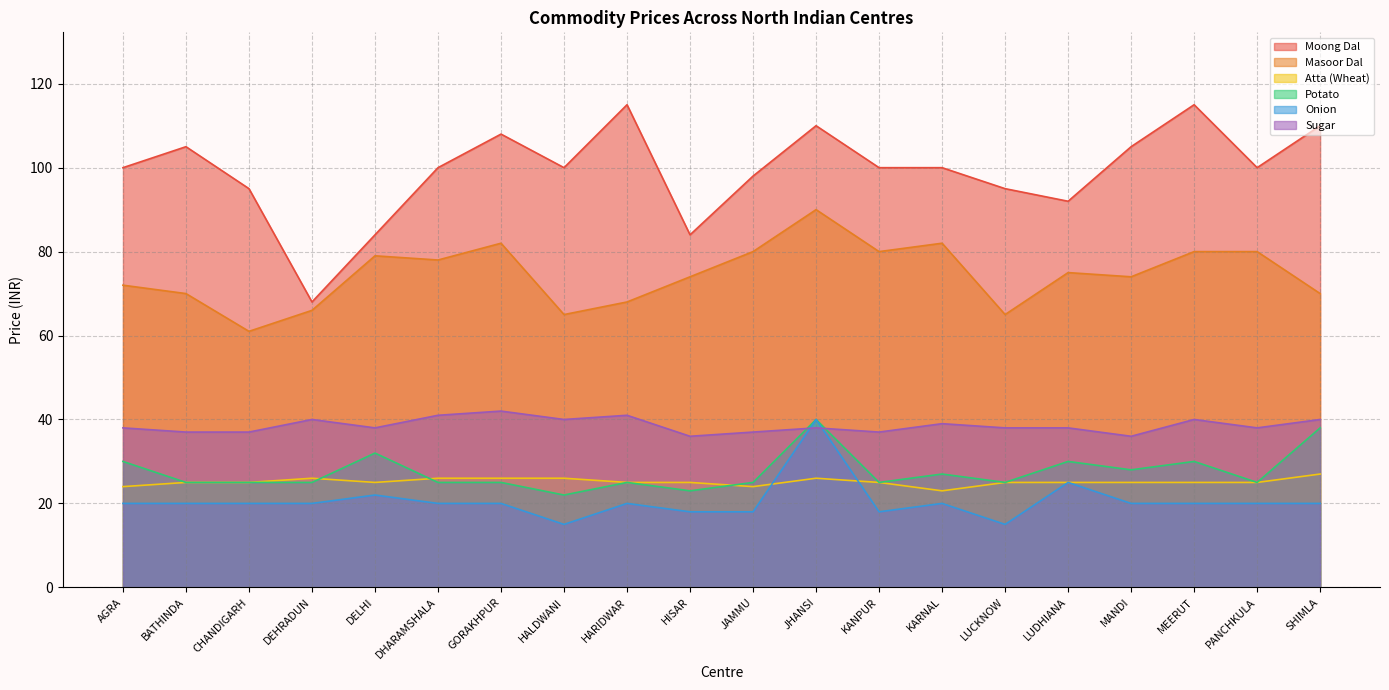

What is the spread (max minus min) of values at GORAKHPUR?

88